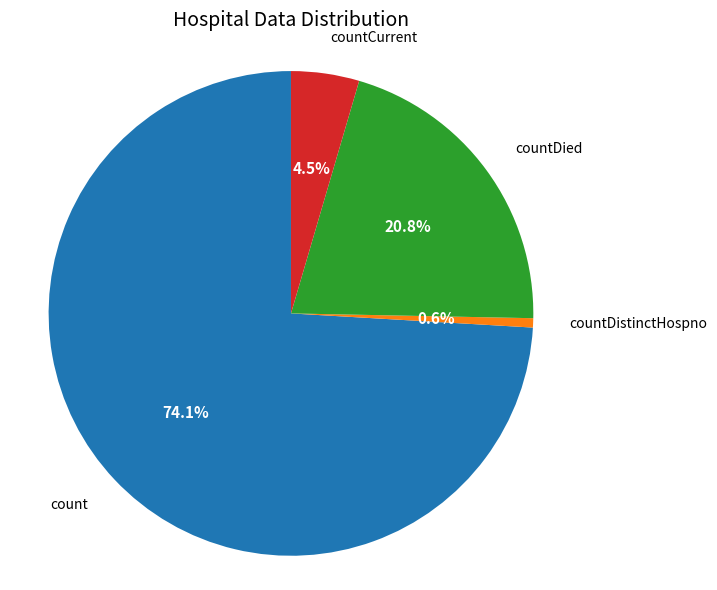

What is the largest slice in the pie chart?

count